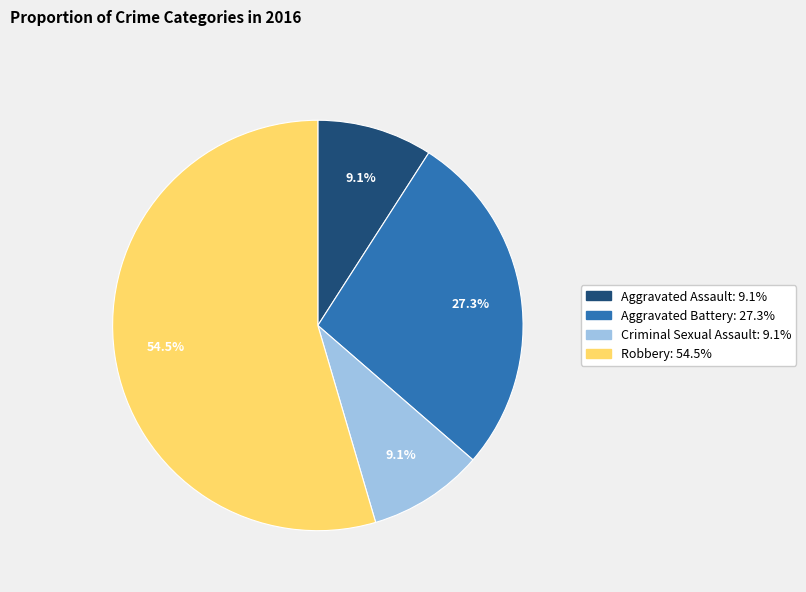

What is the ratio of the value at Aggravated Assault to the value at Criminal Sexual Assault?

1.0